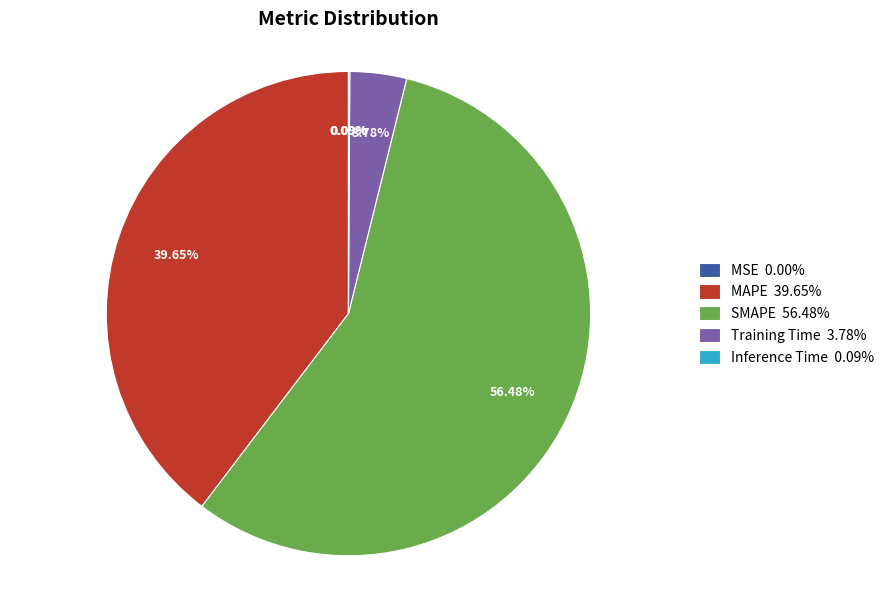

Does any single category account for the majority?

Yes